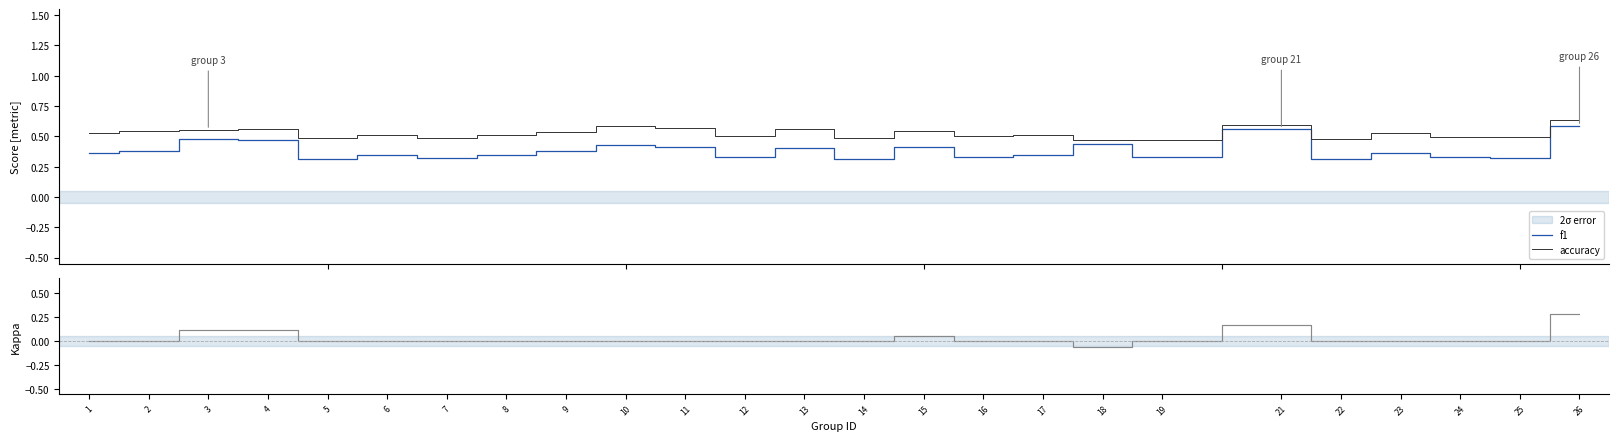

Reading left to right, list all the values displayed in this chart.

f1: 0.4	0.4	0.5	0.5	0.3	0.3	0.3	0.3	0.4	0.4	0.4	0.3	0.4	0.3	0.4	0.3	0.3	0.4	0.3	0.6	0.3	0.4	0.3	0.3	0.6
accuracy: 0.5	0.5	0.6	0.6	0.5	0.5	0.5	0.5	0.5	0.6	0.6	0.5	0.6	0.5	0.5	0.5	0.5	0.5	0.5	0.6	0.5	0.5	0.5	0.5	0.6
kappa: 0.0	0.0	0.1	0.1	0.0	0.0	0.0	0.0	0.0	0.0	0.0	0.0	0.0	0.0	0.1	0.0	0.0	-0.1	-0.0	0.2	0.0	0.0	0.0	0.0	0.3